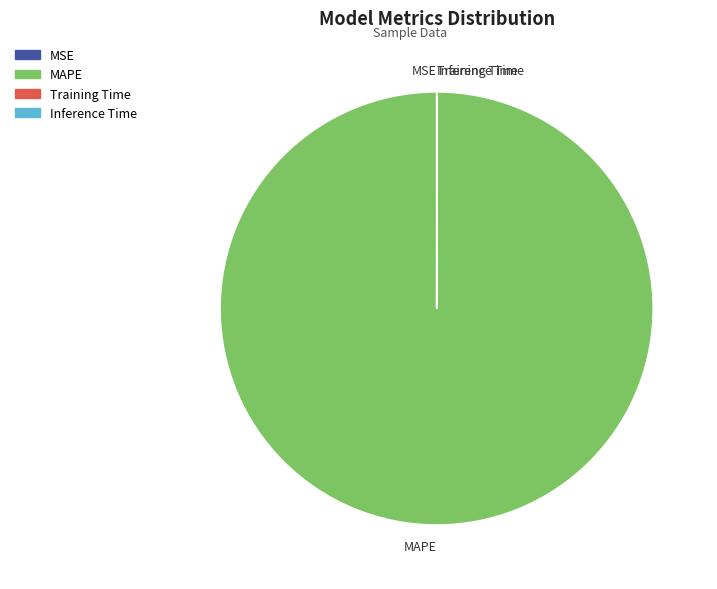

Which slice is the largest?

MAPE